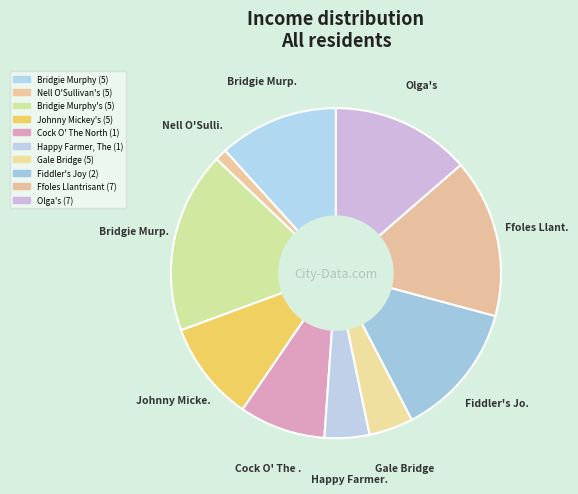

Is it true that Cock O' The North (1) is 8% of the pie?

True